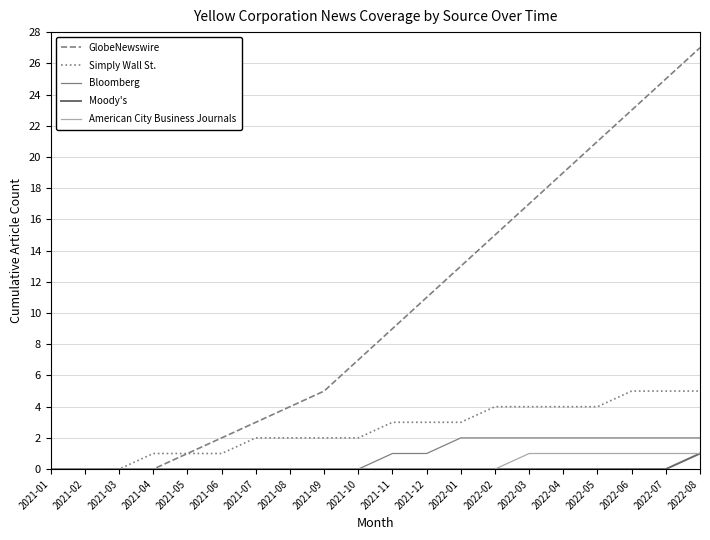

Which series has the widest spread of values?

GlobeNewswire